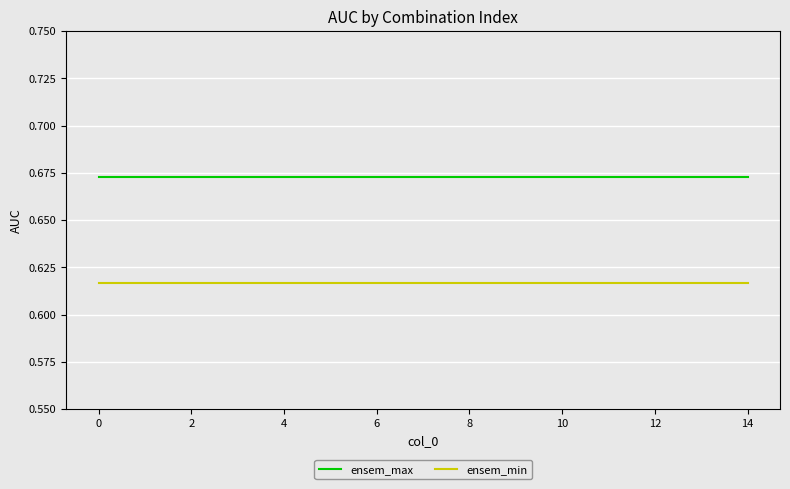

Which series has the largest total across all categories?

ensem_max